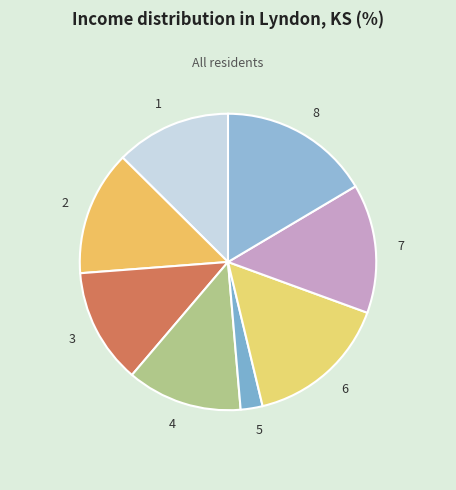

Count the number of slices in the pie.

8